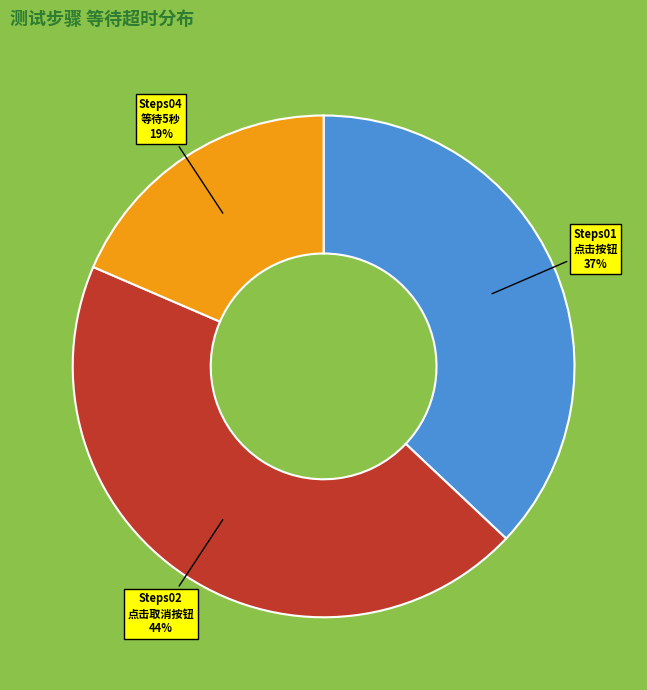

To the nearest percent, what is the average slice percentage?

33%